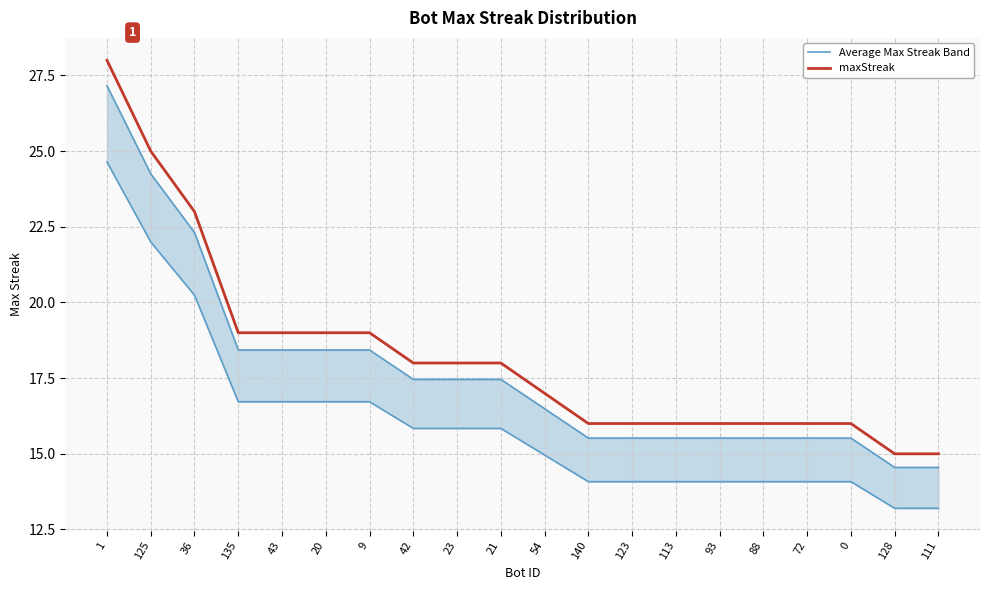

True or false: Average Max Streak Band and maxStreak intersect in this chart.

False